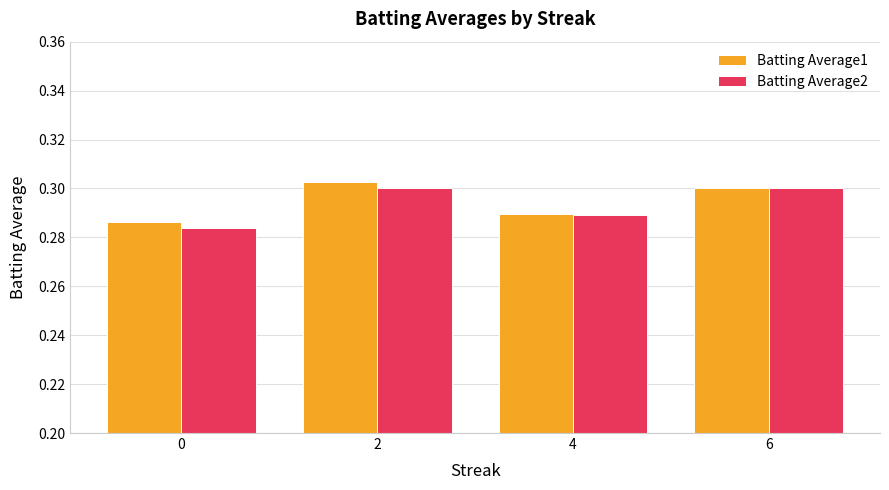

Is the value of Batting Average1 at 0 greater than the value of Batting Average2 at 6?

No